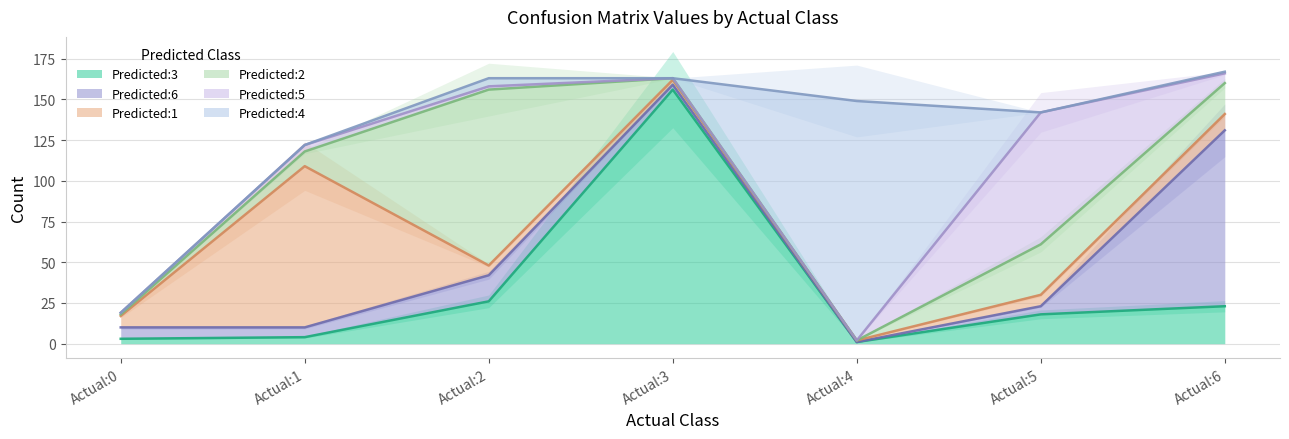

Which category has the lowest value across all series?

Actual:4